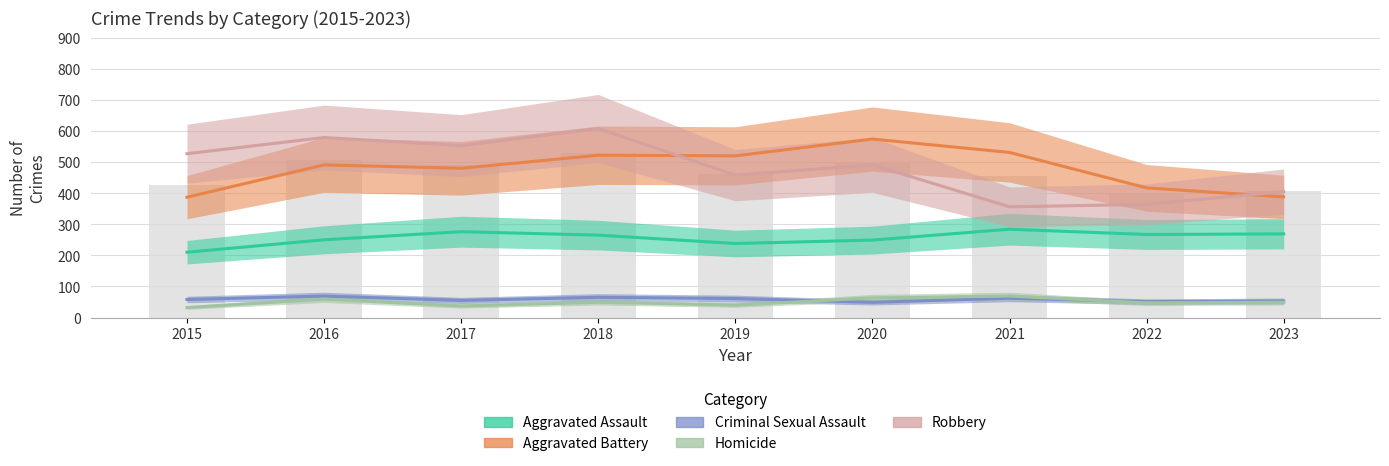

Does the chart contain stacked bars?

No